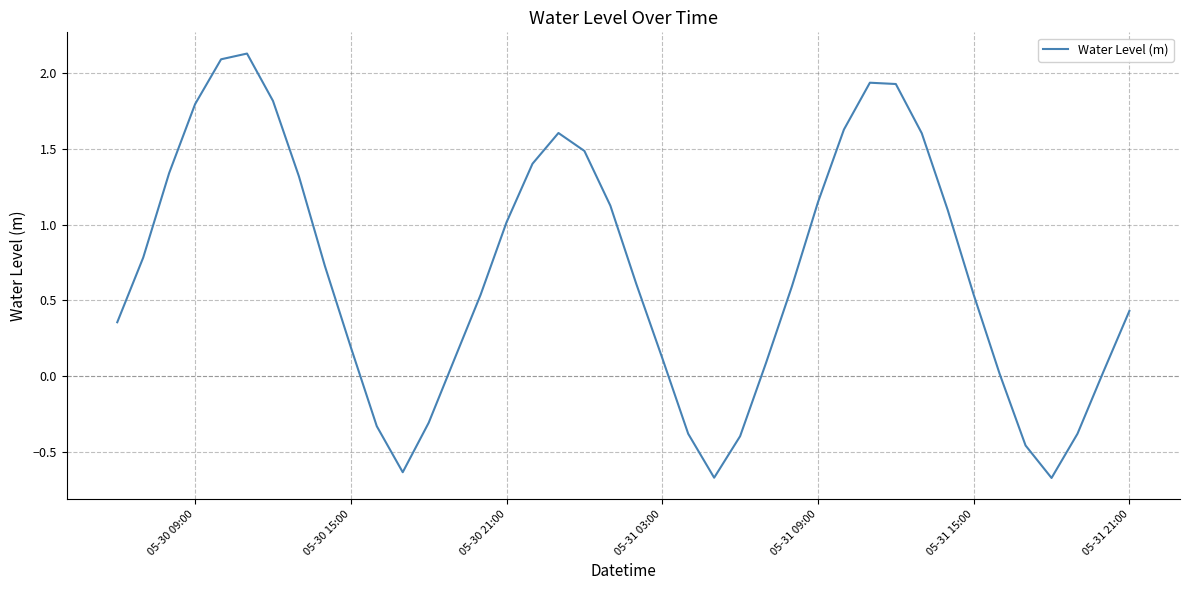

What is the difference between the maximum and minimum values?

2.8